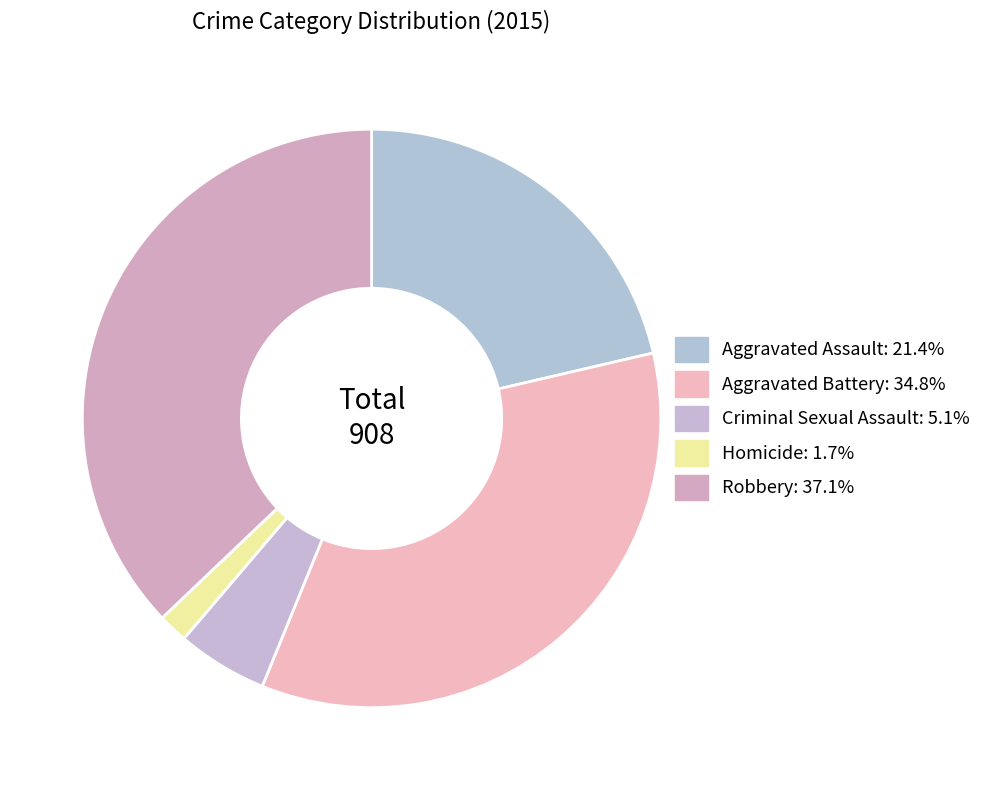

To the nearest percent, what percentage of the pie is Criminal Sexual Assault?

5%